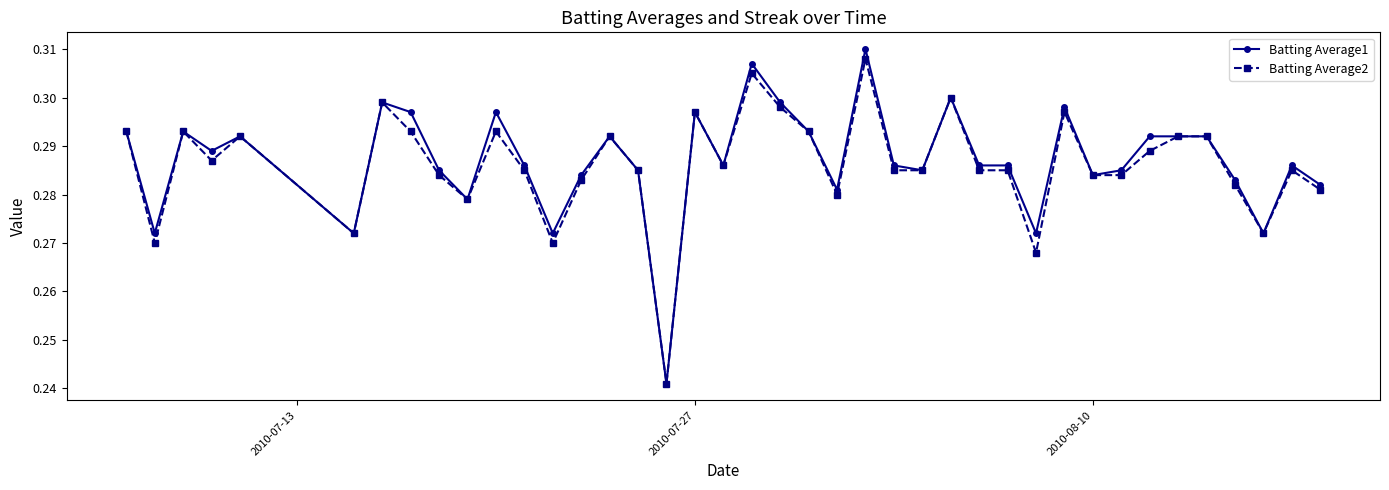

Which series has the largest range (max minus min)?

Batting Average1